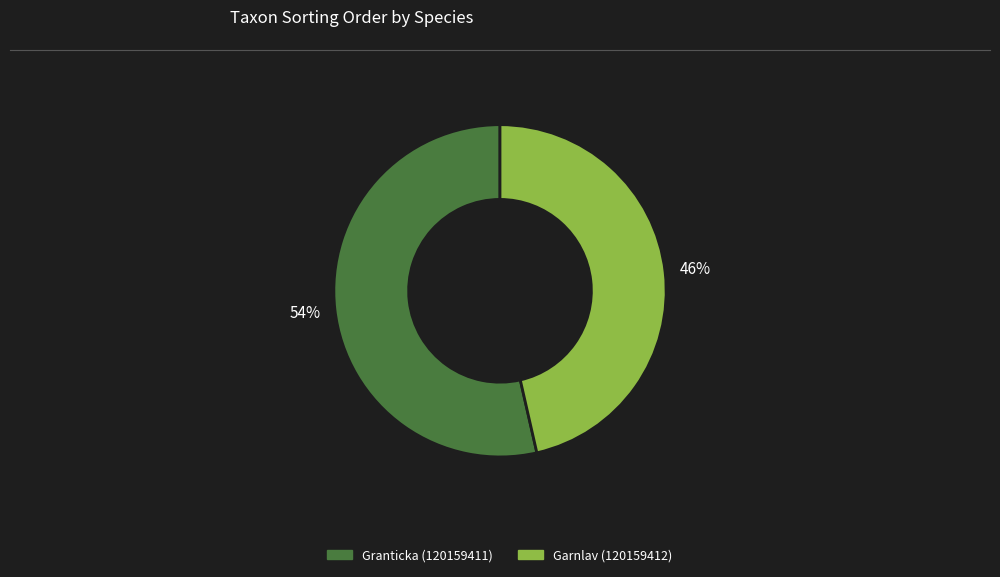

Does Garnlav (120159412) represent more than half of the total?

No